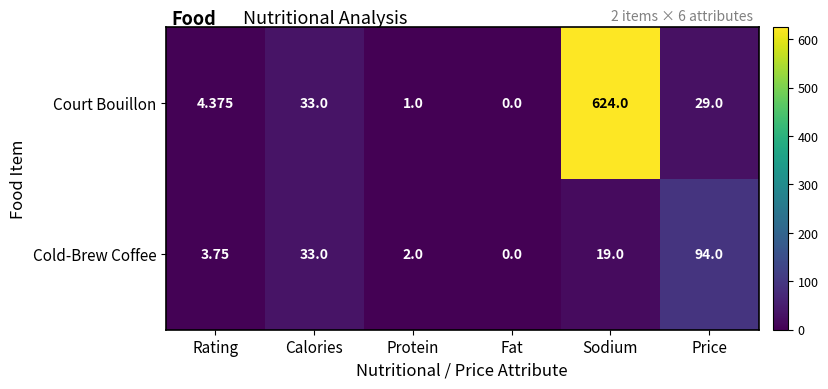

At which category is the sum across all series the highest?

Sodium